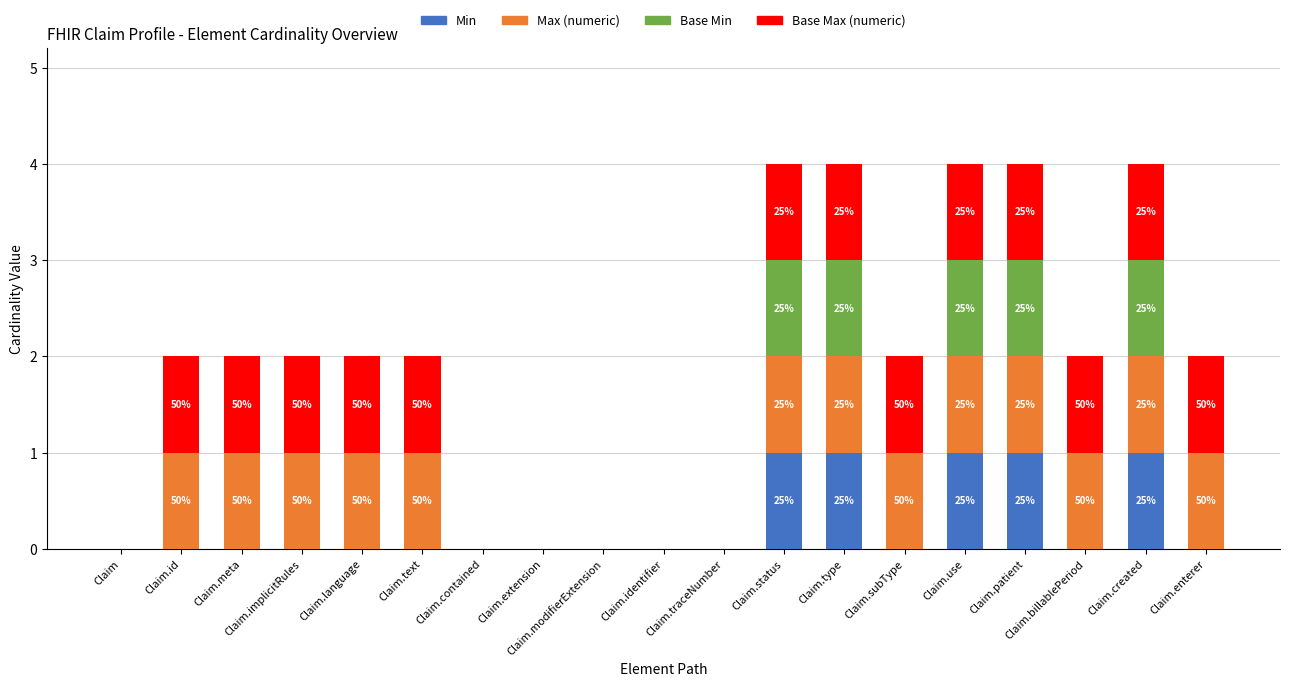

The value of Min at Claim.meta is 0. True or false?

True